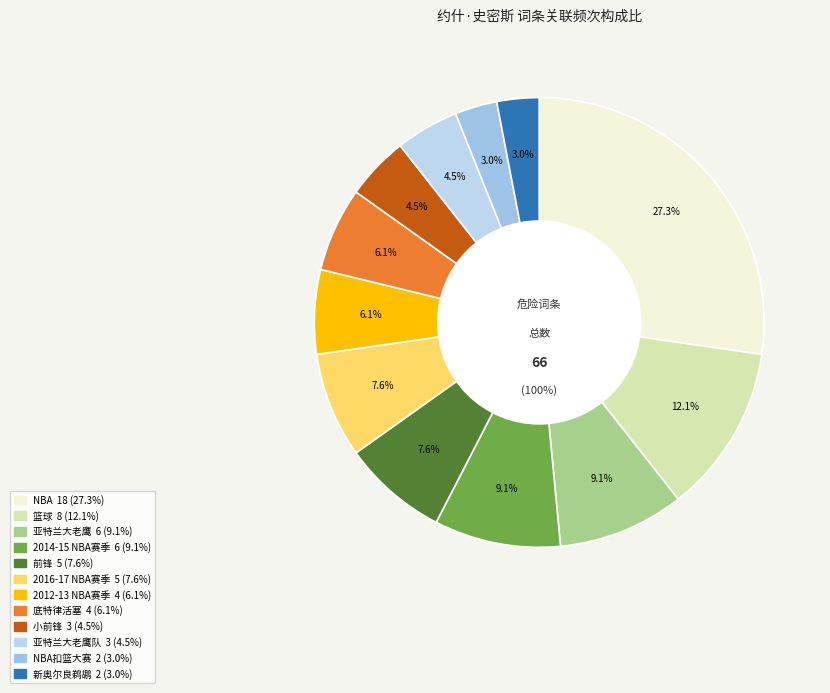

Which category has the smallest portion of the pie?

NBA扣篮大赛